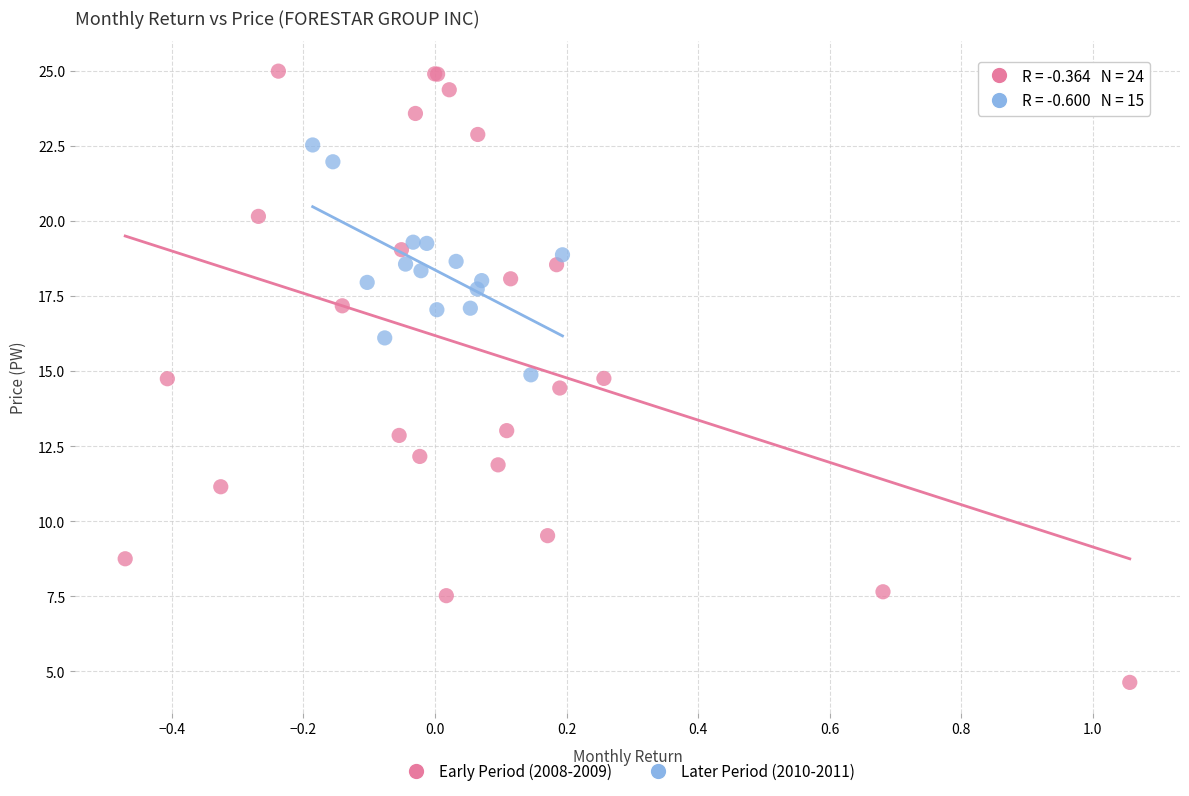

Which series has the widest spread of Y values?

Early Period (2008-2009)